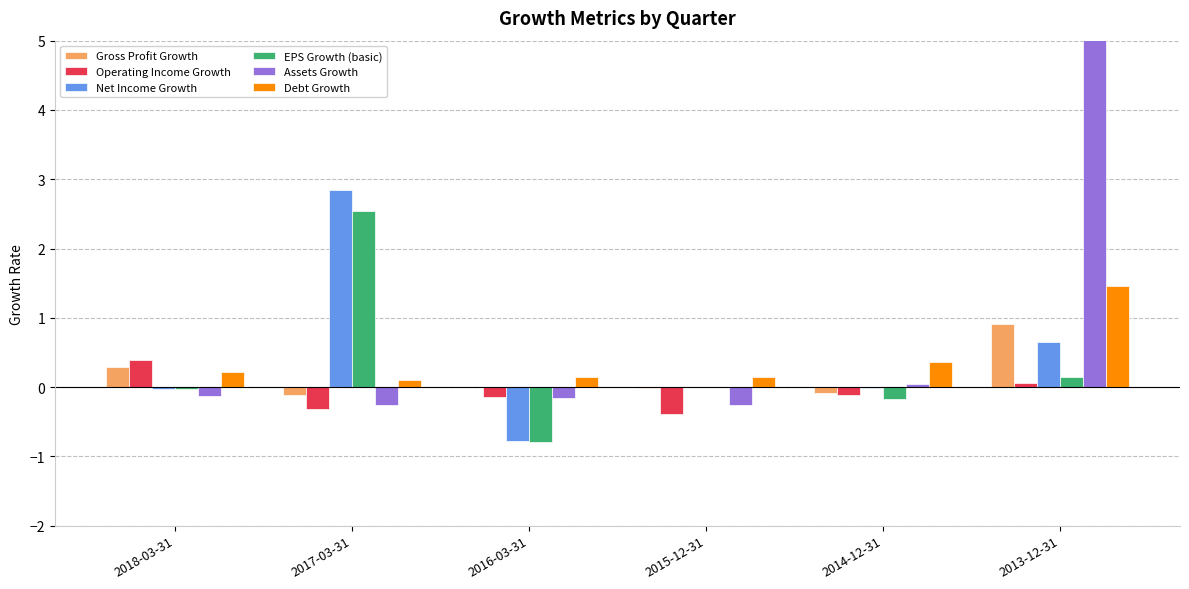

What is the label of the 5th bar from the left?

2014-12-31